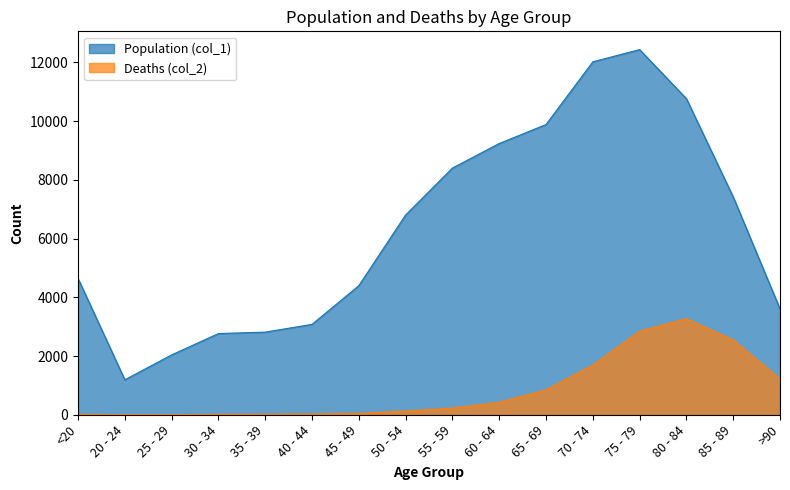

What is the sum of all Population (col_1) values?

101482